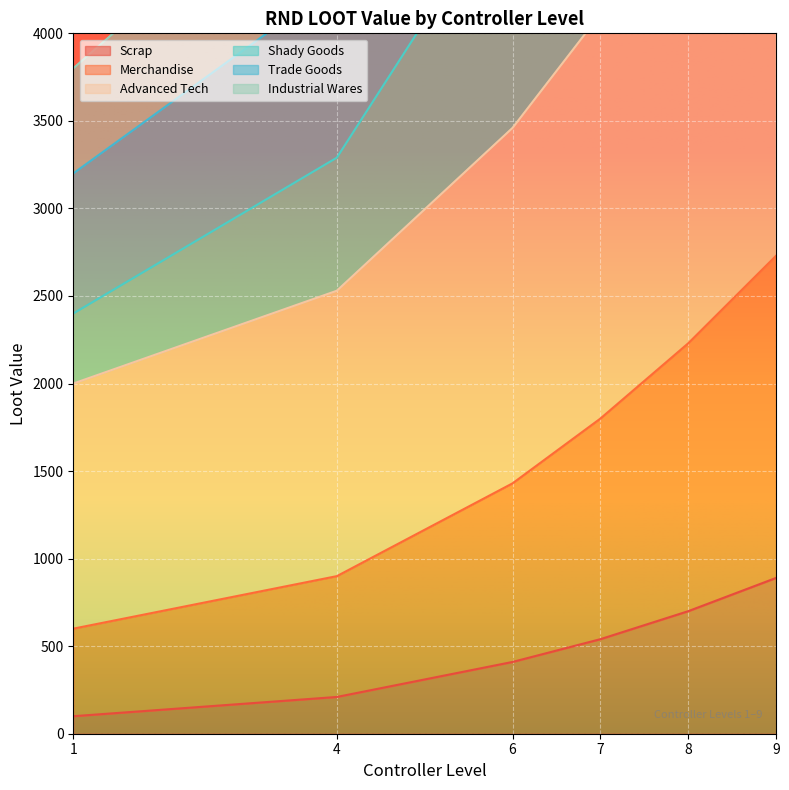

Is the value of Merchandise at 1 greater than the value of Advanced Tech at 1?

No